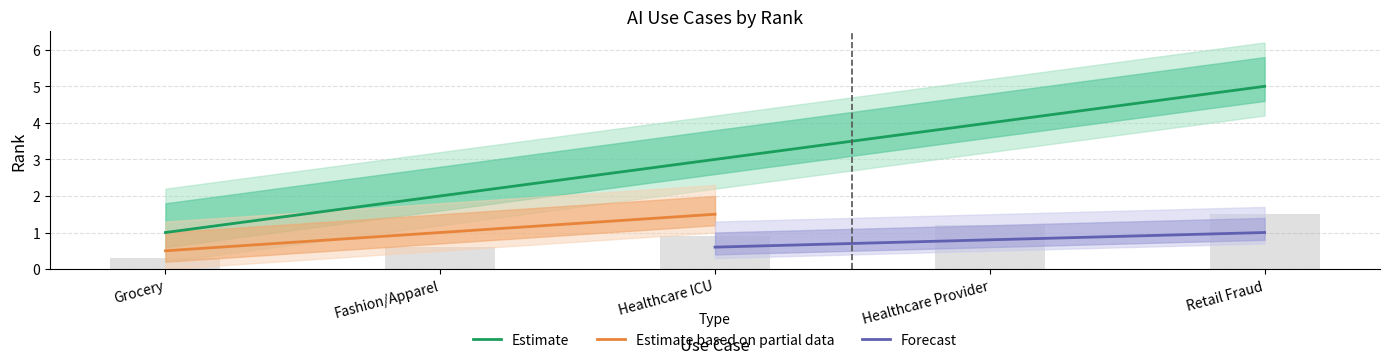

The value of Estimate at Fashion/Apparel is 3. True or false?

False